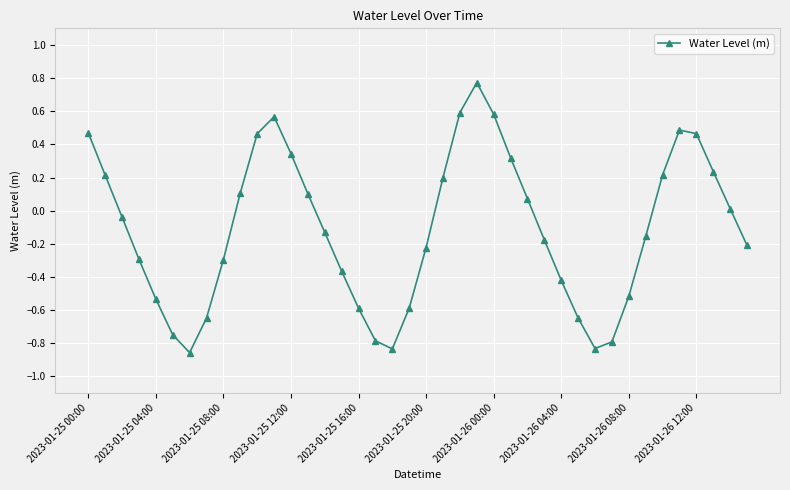

What is the sum of all values?

-4.5